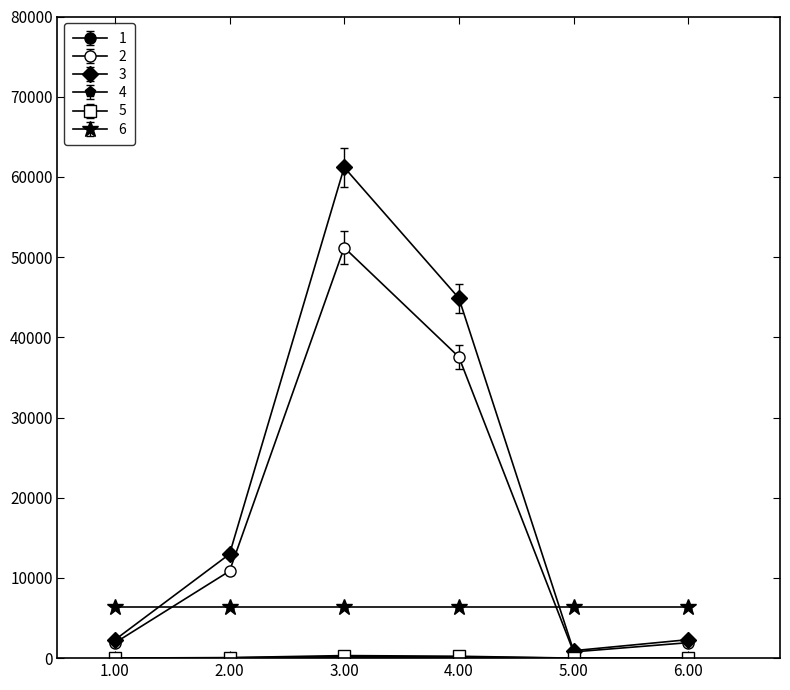

How many distinct data groups are displayed?

6